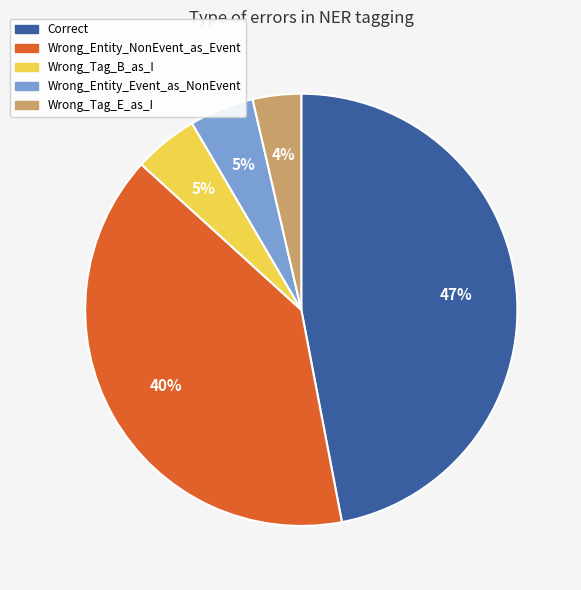

Count the number of slices in the pie.

5